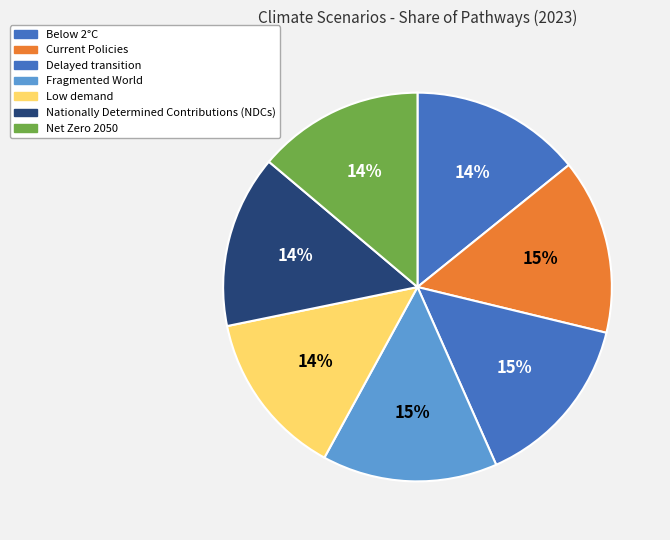

Does any single category account for the majority?

No